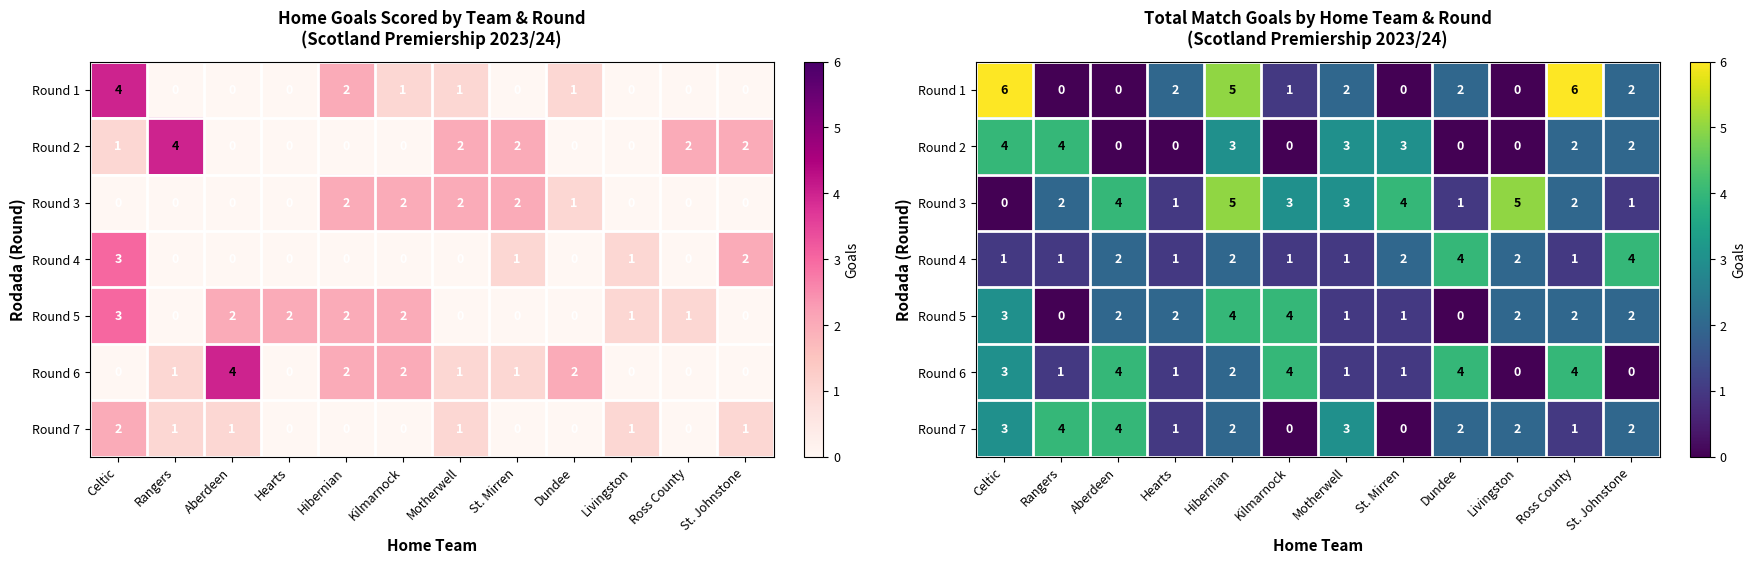

What is the spread (max minus min) of values at Ross County?

5